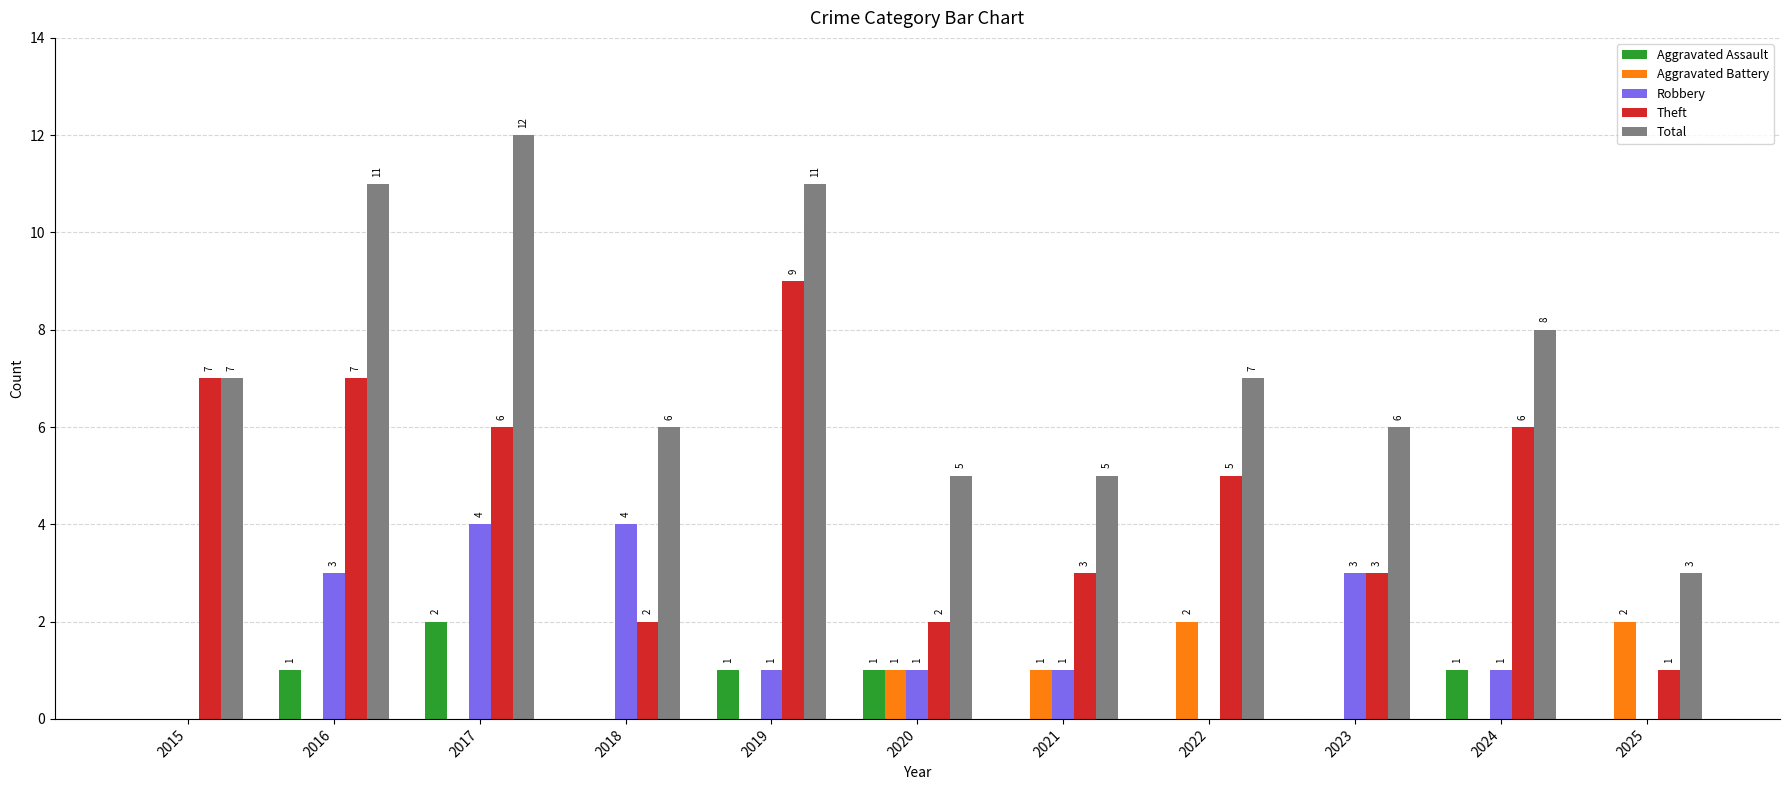

Is it true that Aggravated Battery equals 3 at 2022?

False